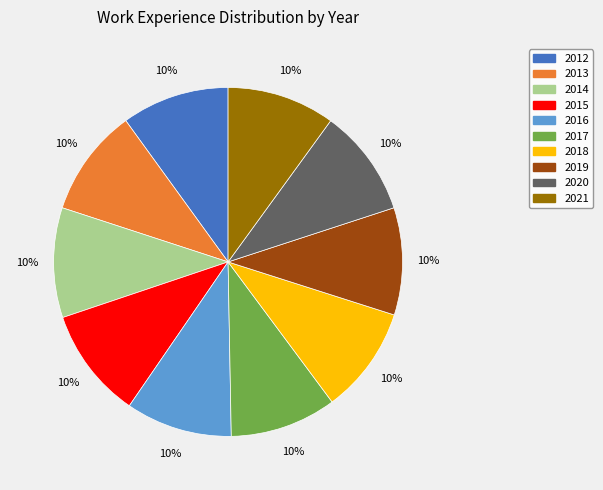

To the nearest percent, what is the combined percentage of 2014 and 2015?

20%